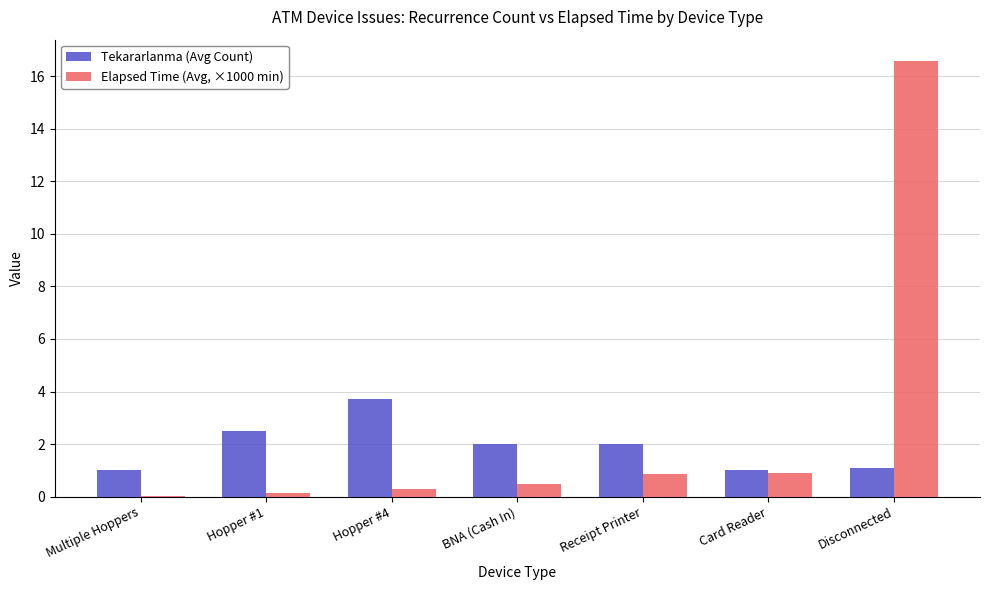

Which series changed the most between Hopper #4 and Card Reader?

Tekararlanma (Avg Count)